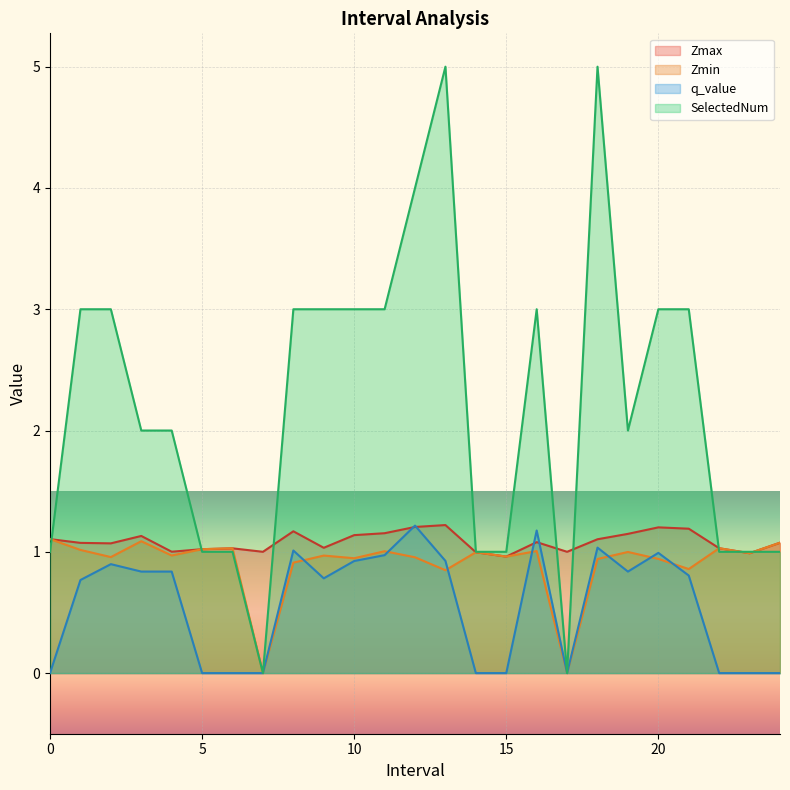

At which category is the sum across all series the highest?

18